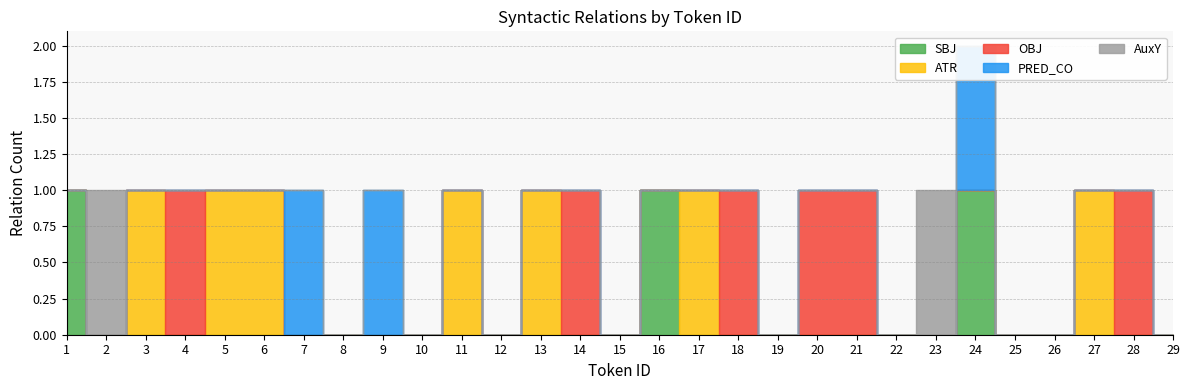

At which label does AuxY reach its peak?

2